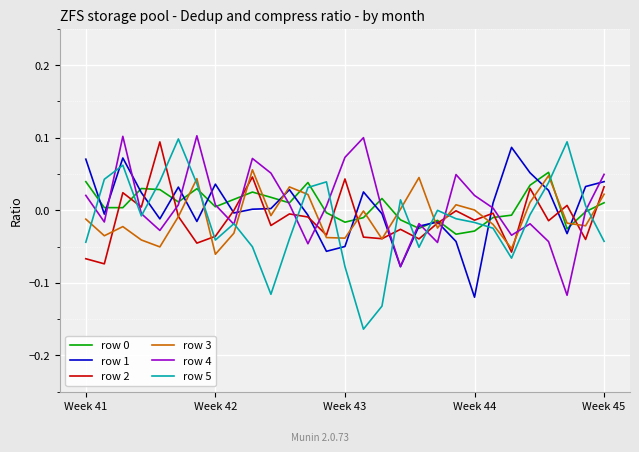

Which series has the widest spread of values?

row 5